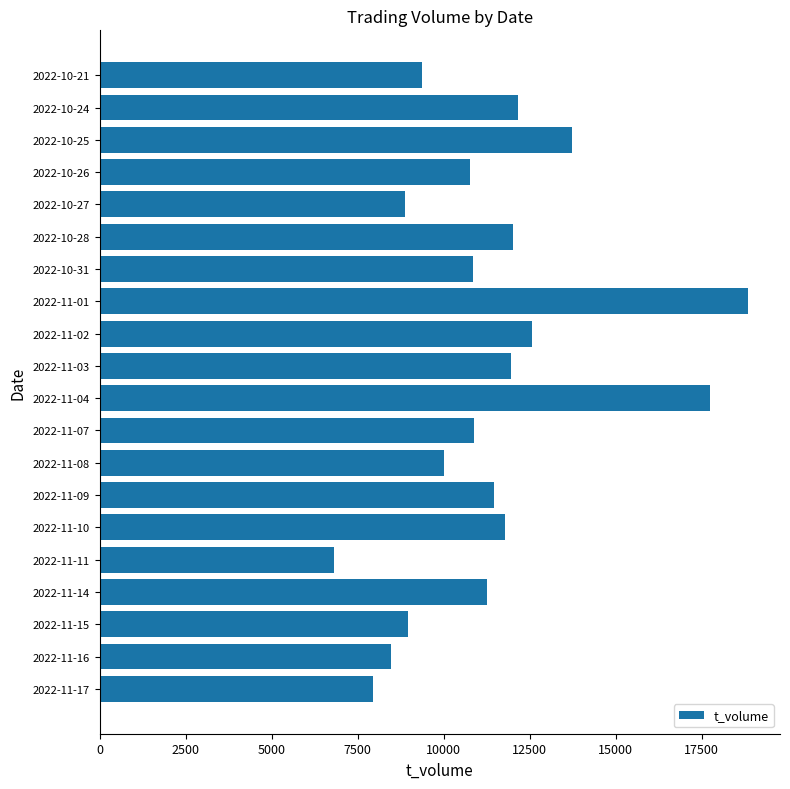

Where is the data nearest to the value 12825?

2022-11-02